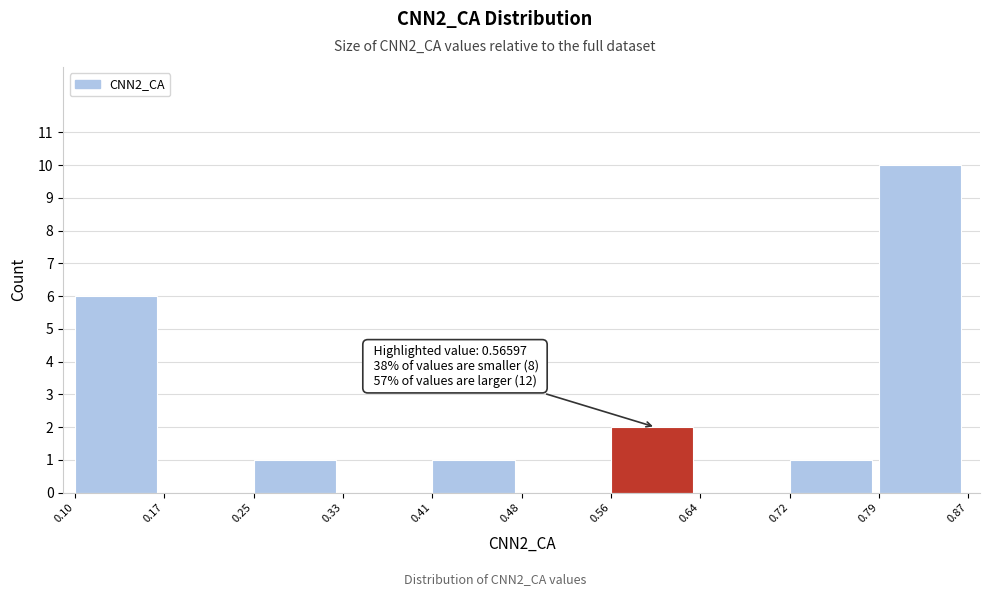

Over which range of the x-axis is the bar tallest?

0.79 to 0.87